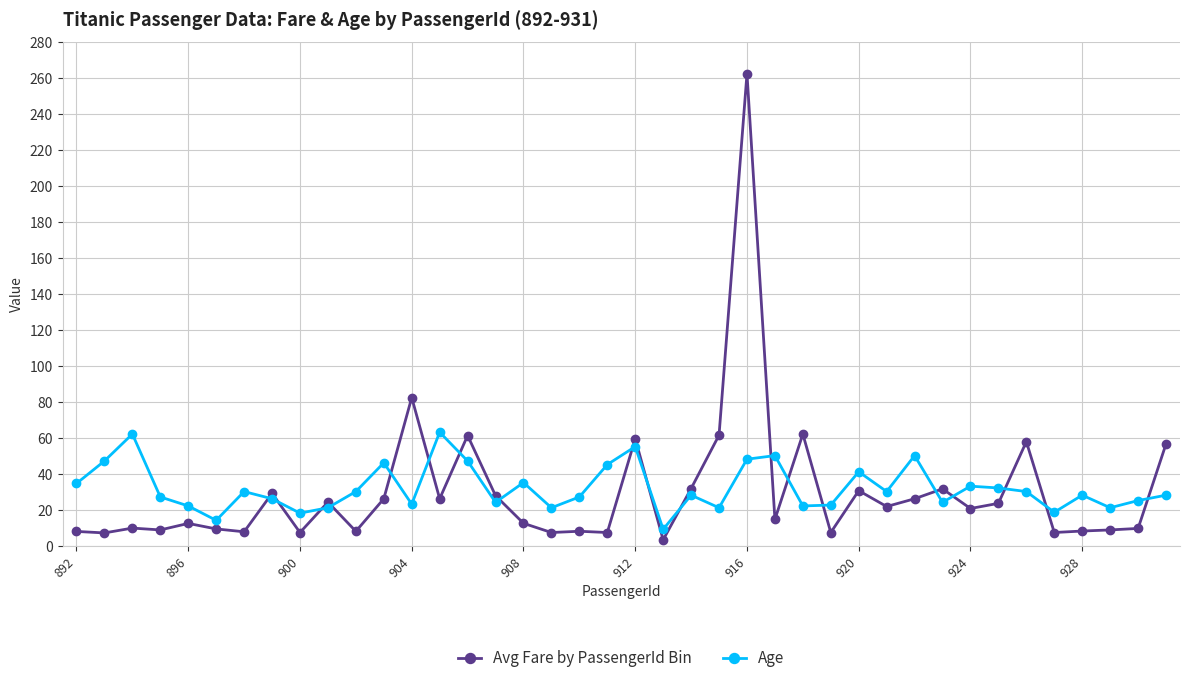

What is the average value of the Avg Fare by PassengerId Bin series?

29.8